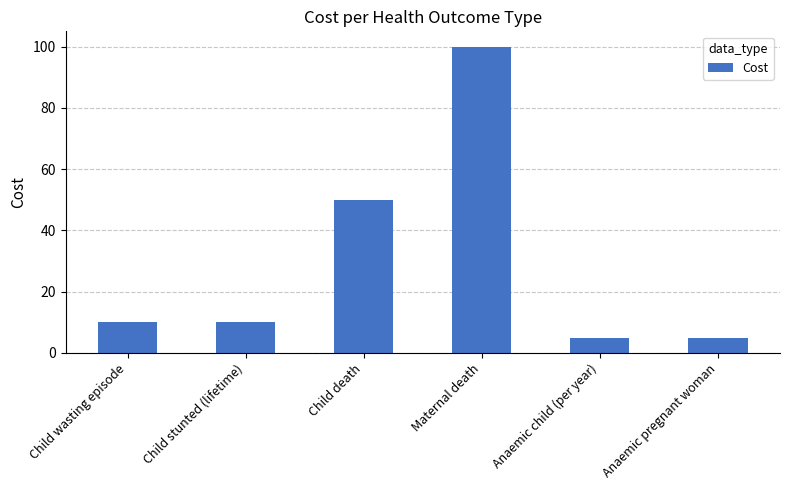

Read the value at Child stunted (lifetime).

10